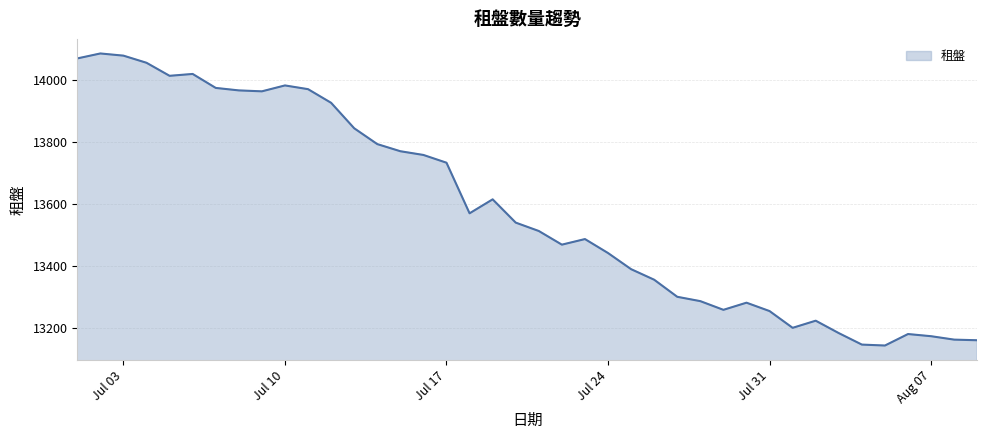

Does the chart have visible grid lines?

Yes